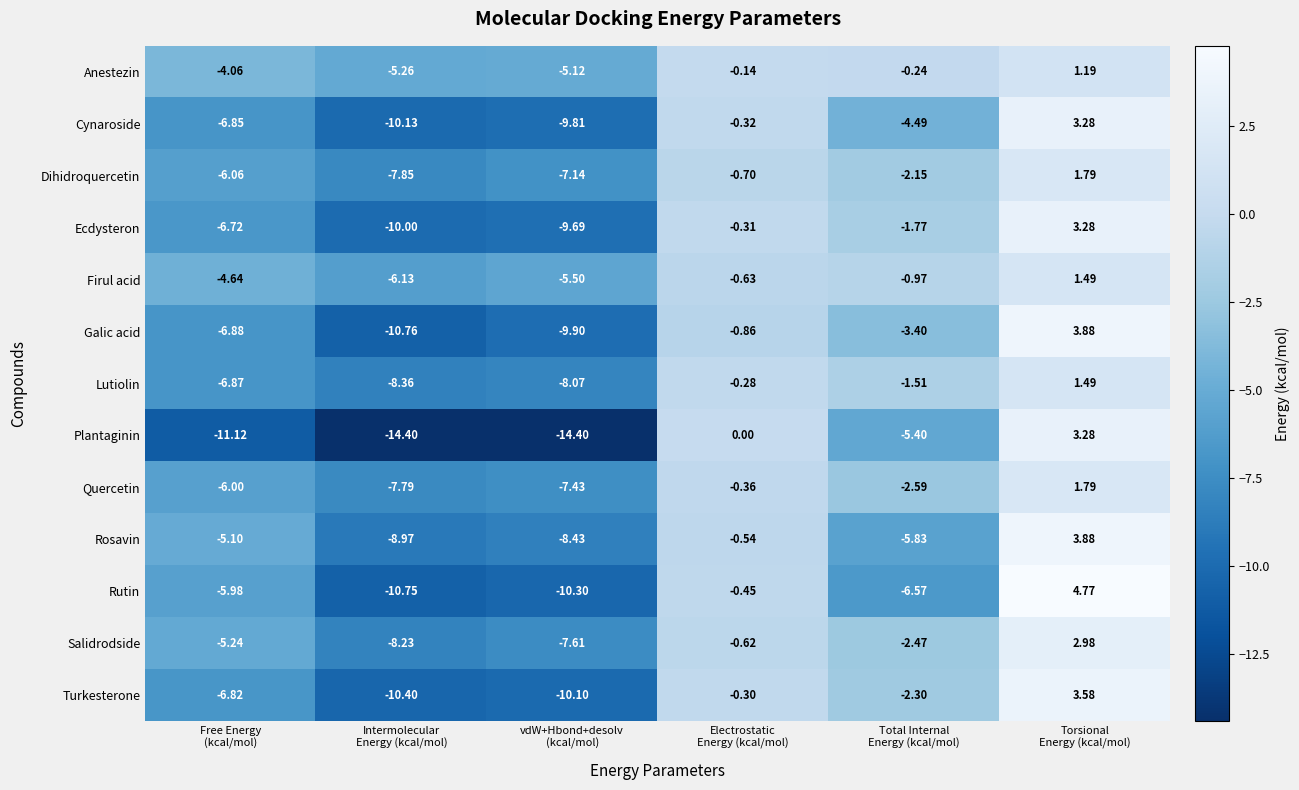

Between Intermolecular
Energy (kcal/mol) and Torsional
Energy (kcal/mol), which series saw the biggest shift?

Plantaginin